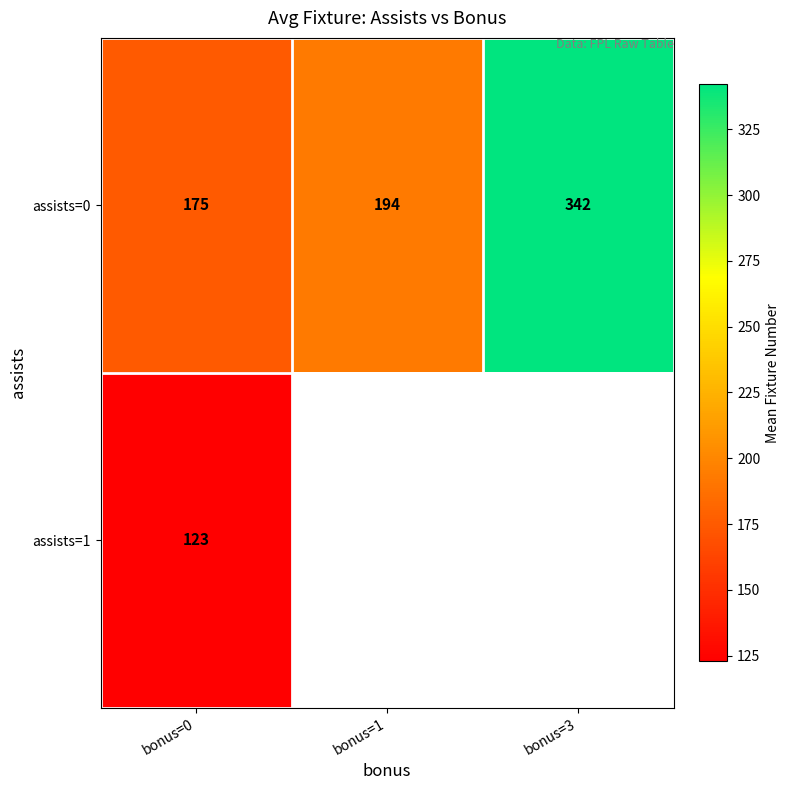

What is the maximum value shown in the chart?

342.0